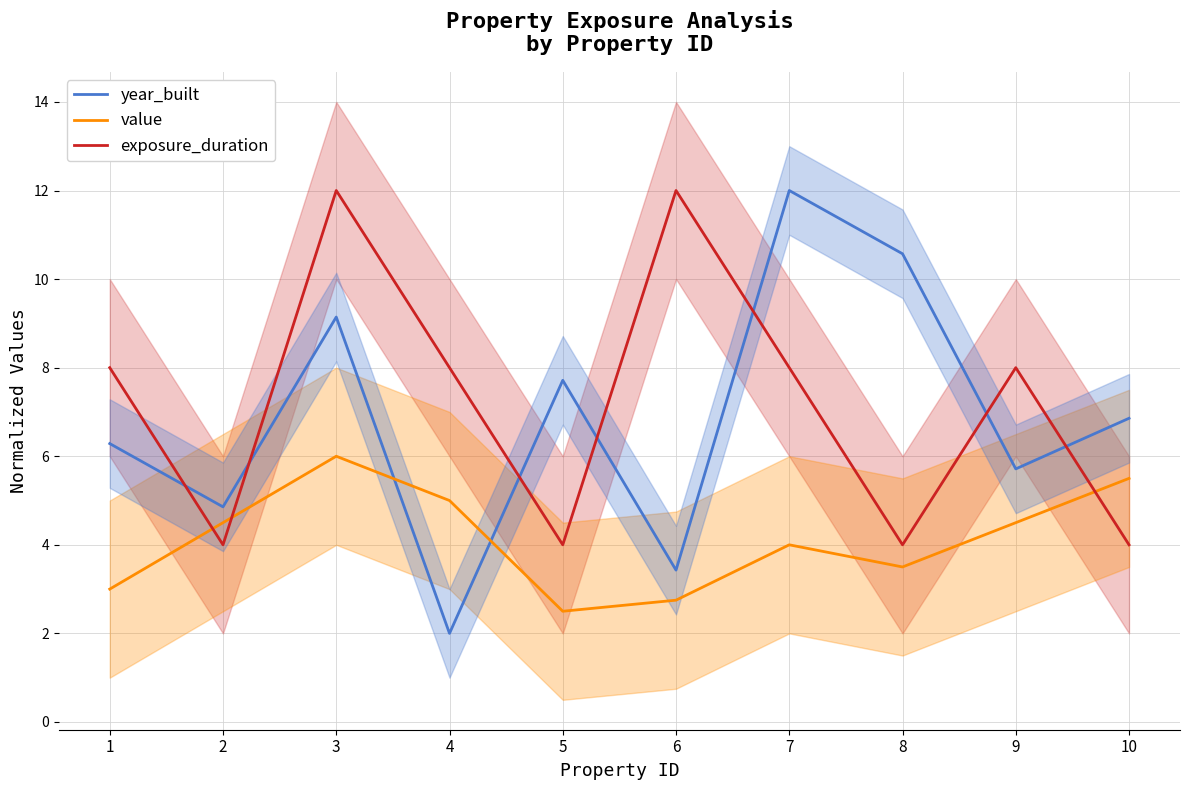

Which category has the highest value across all series?

7